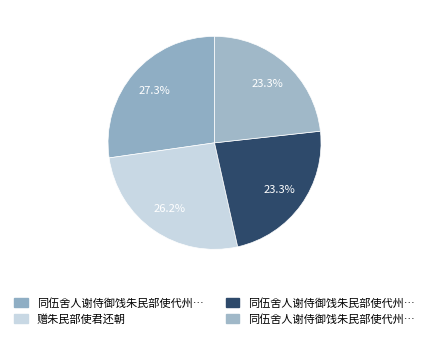

How many segments does this pie chart have?

4